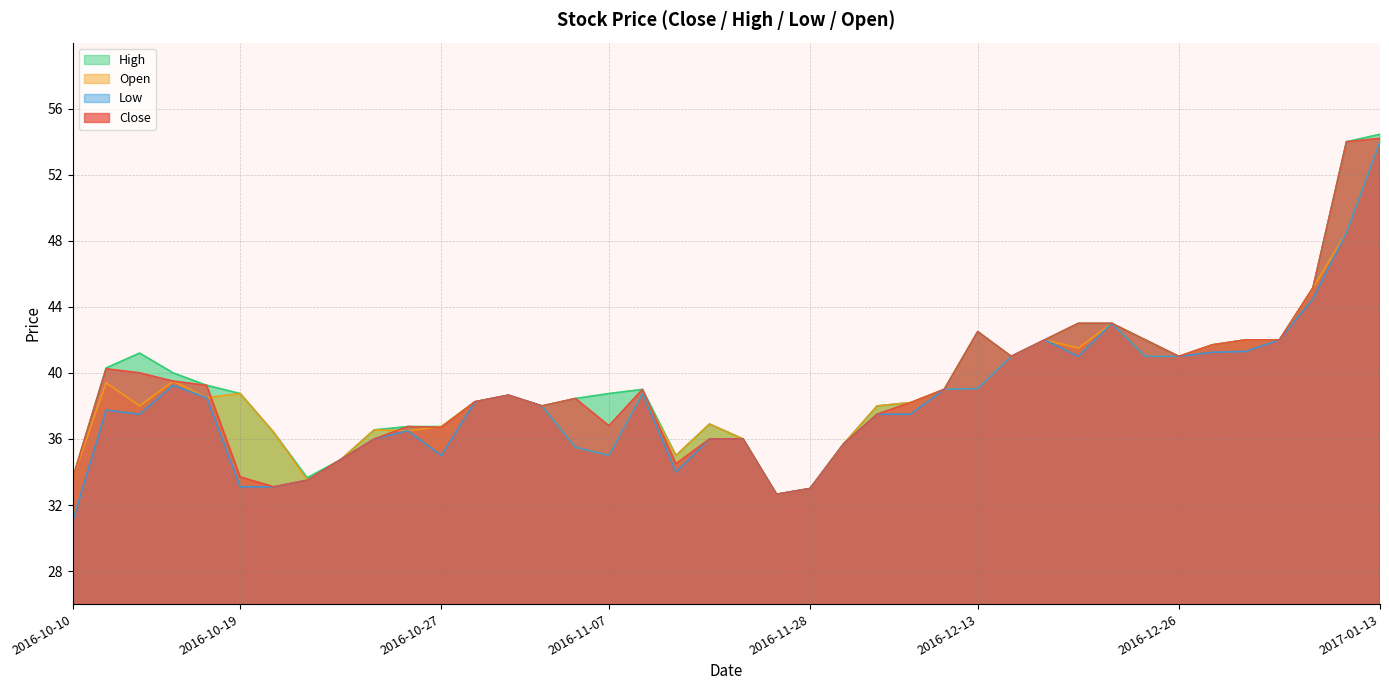

What is the value of the Close point at the 8th from the left?

33.5